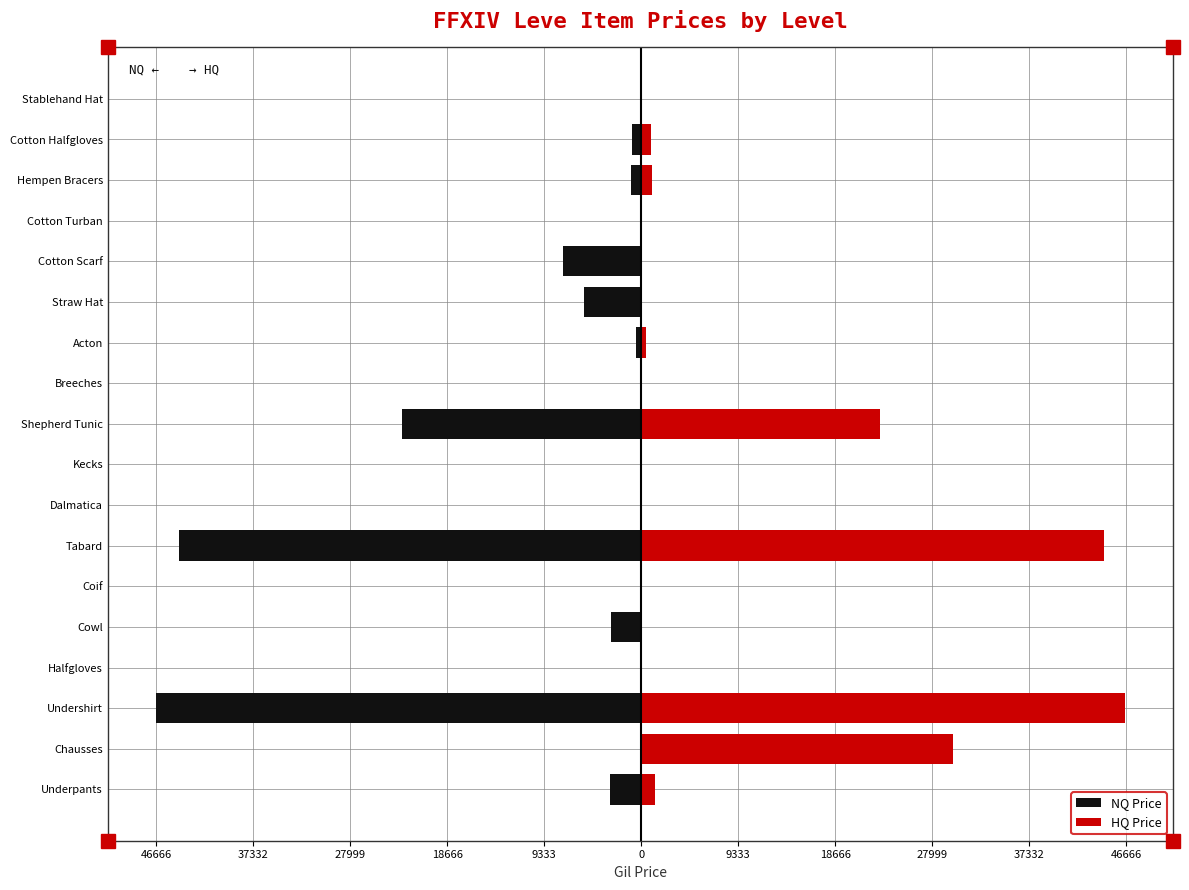

Which series has the widest spread of values?

NQ Price